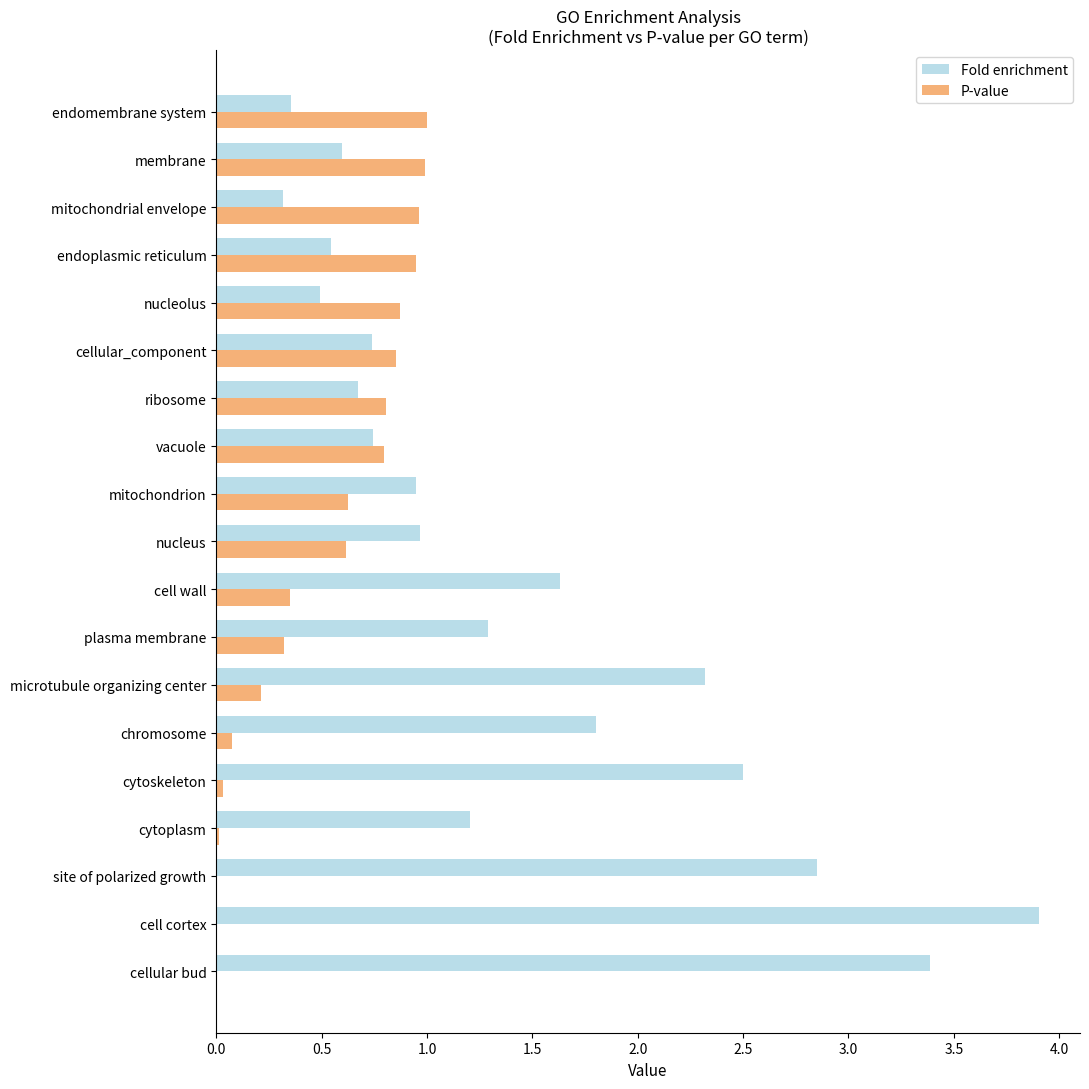

What is the sum of all P-value values?

9.5